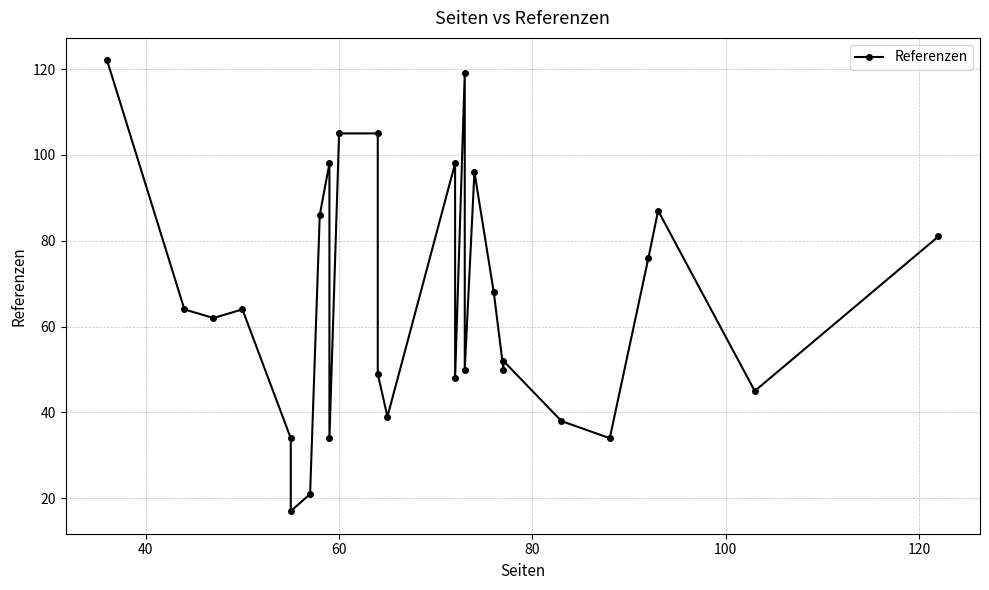

The chart shows a value of 66 at 14. True or false?

False